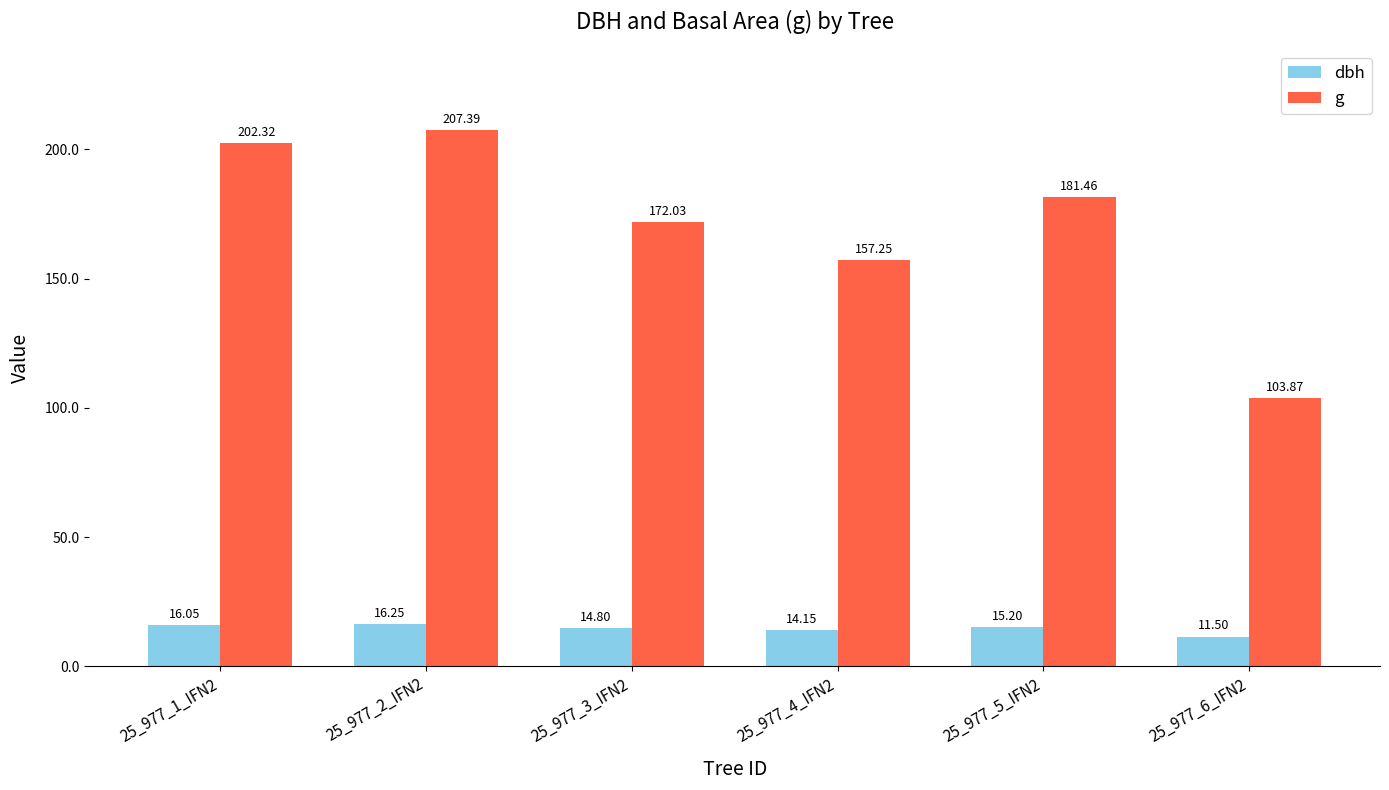

How many bars are there in total?

12